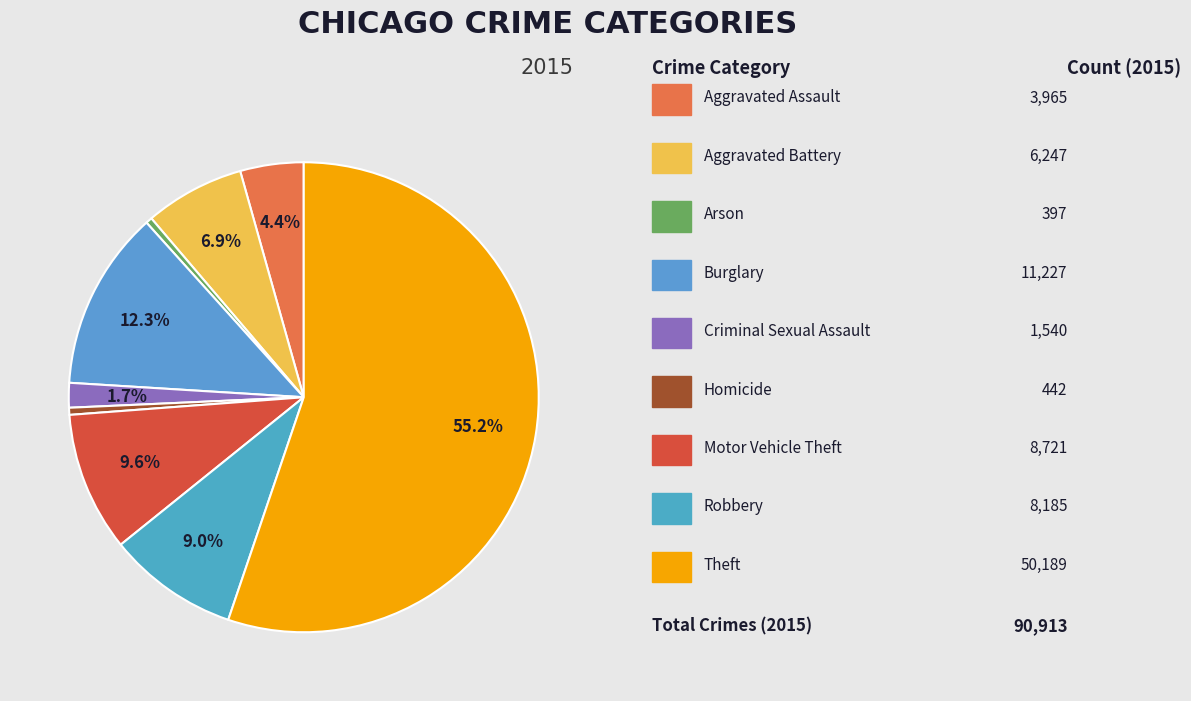

Count the number of slices in the pie.

9